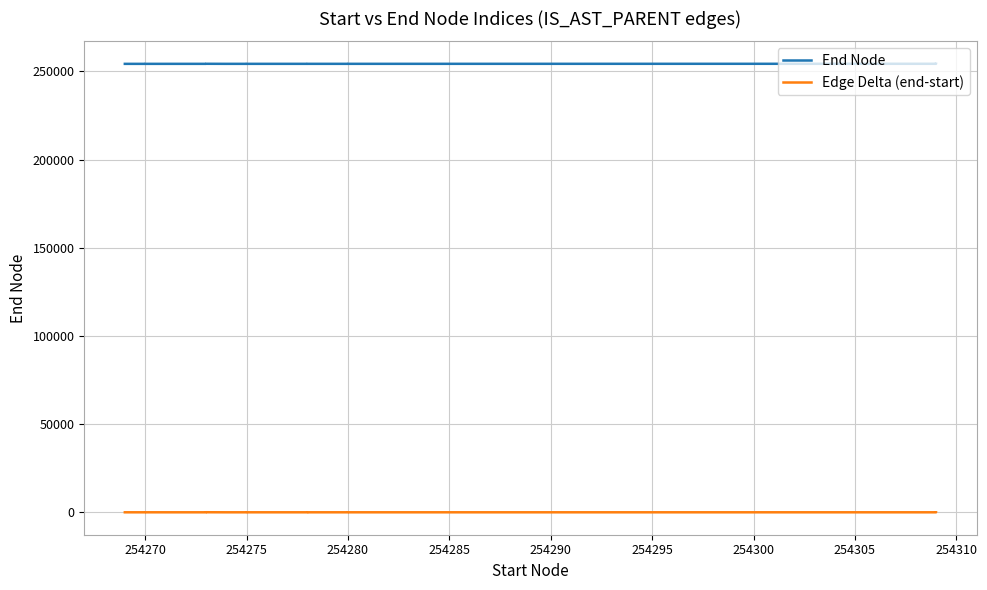

What are all the series names shown in the legend?

End Node, Edge Delta (end-start)